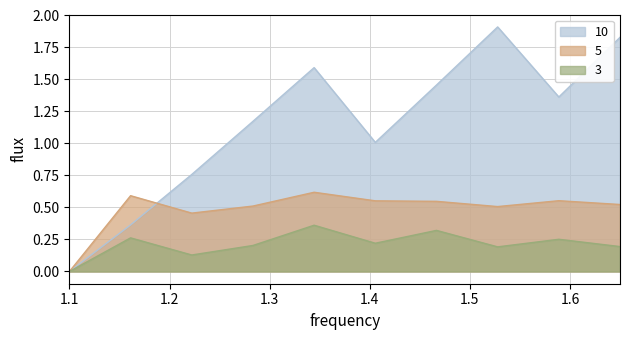

Which series has the largest total across all categories?

10